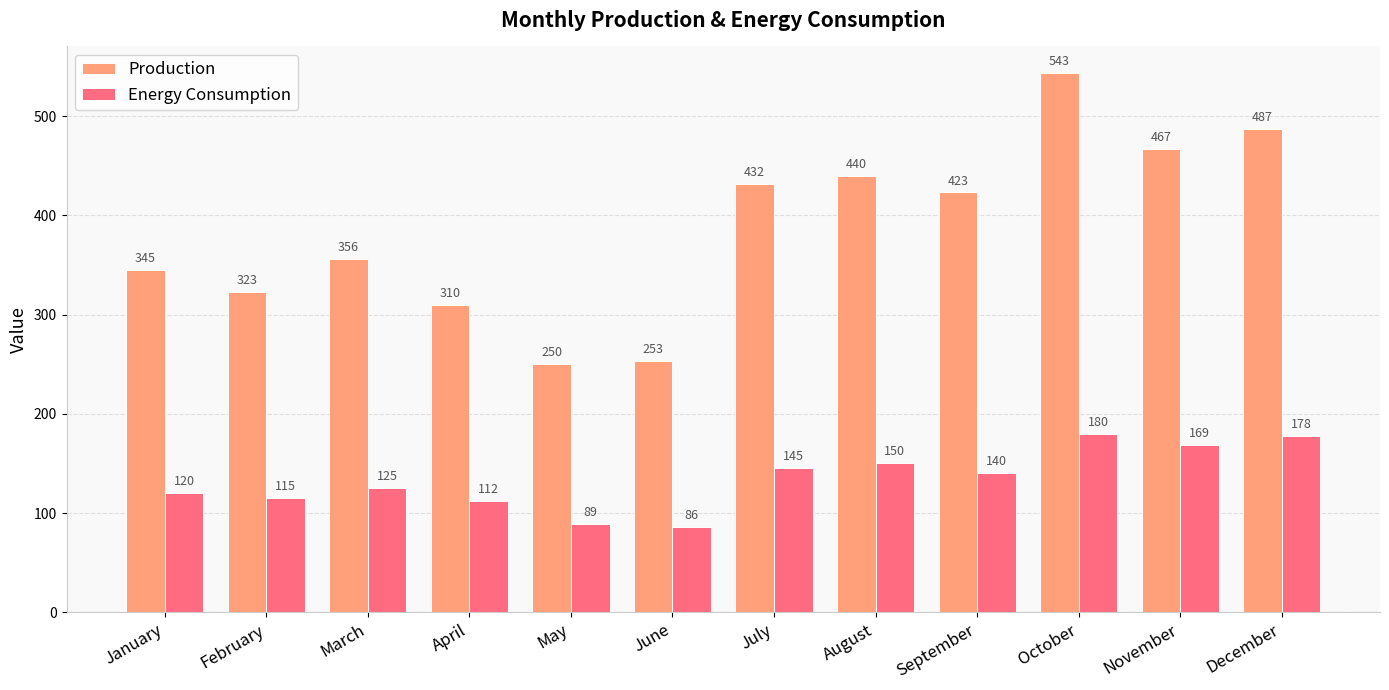

What is the sum of all Production values?

4629